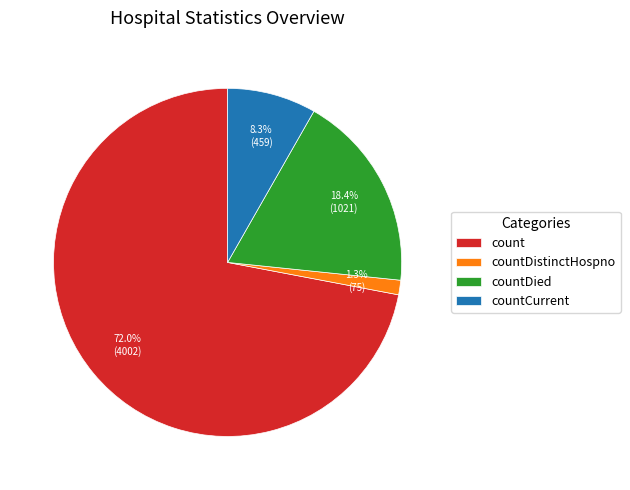

How many slices are in this pie chart?

4